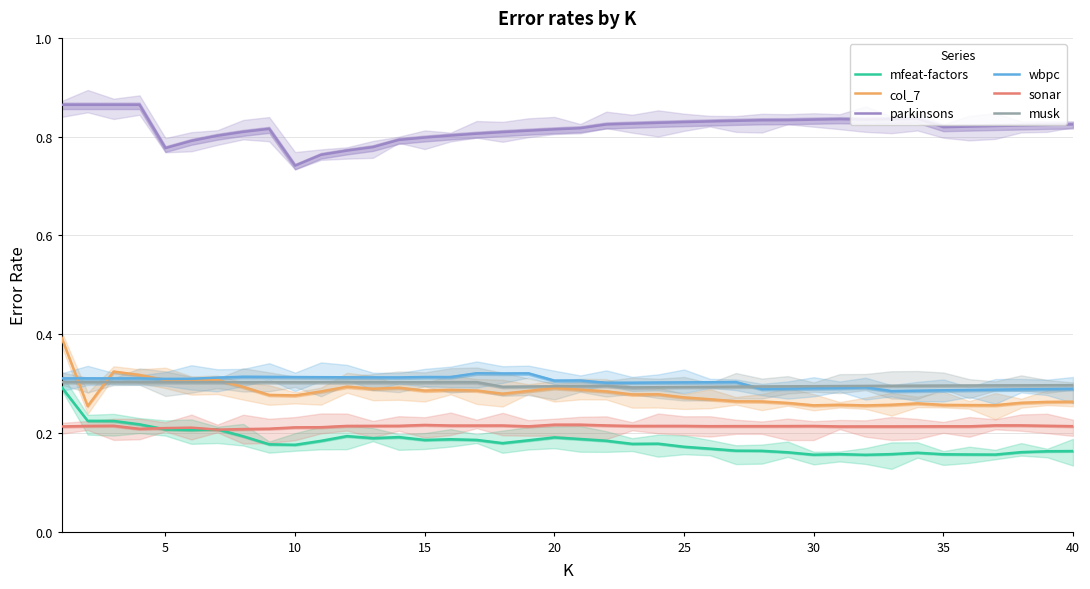

True or false: col_7 and parkinsons intersect in this chart.

False